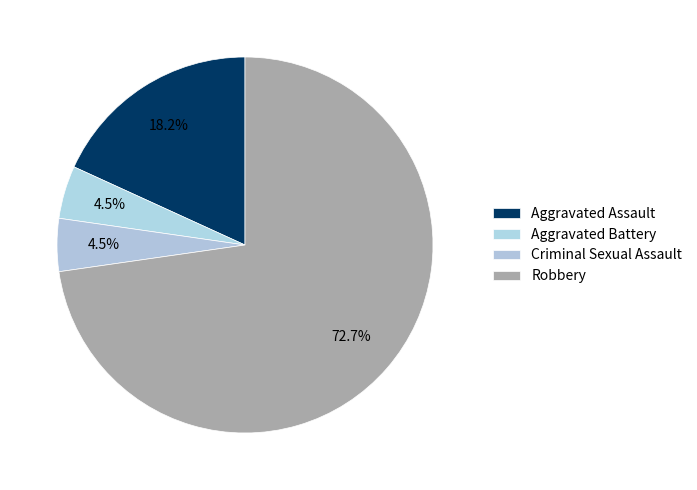

How much of the chart is everything except Robbery?

27.3%